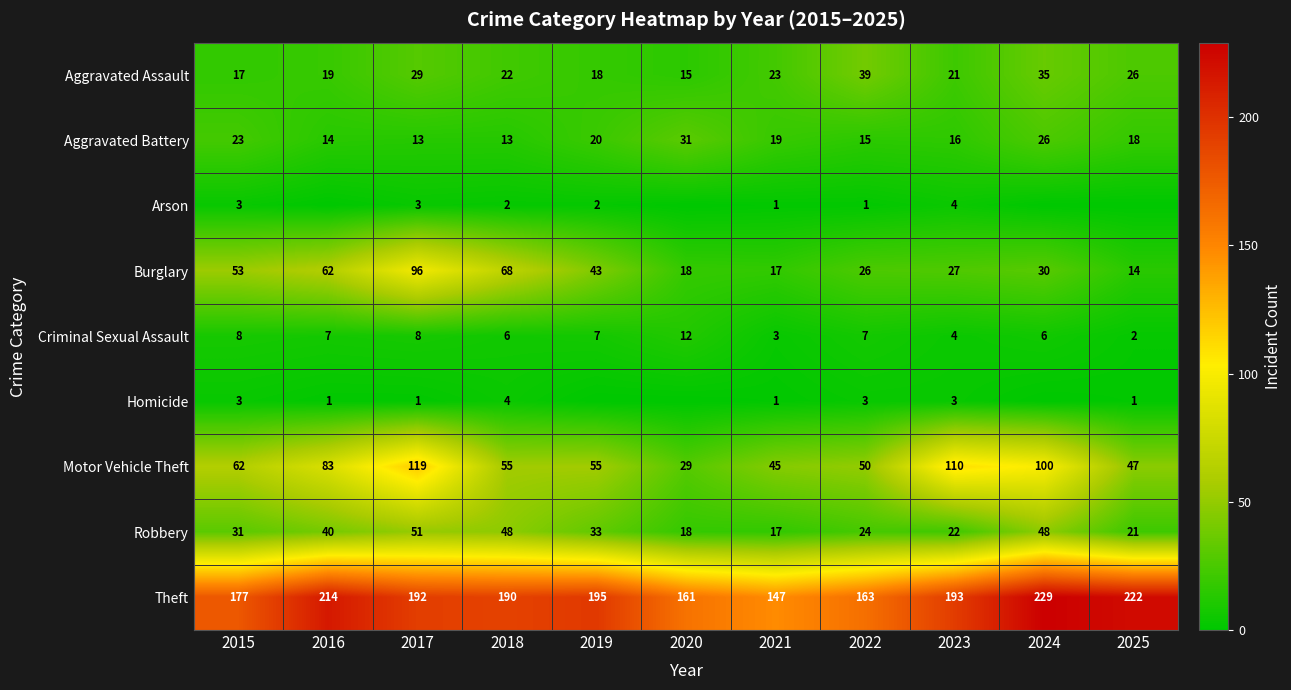

Read the Burglary value at 2023, to the nearest 10.

30